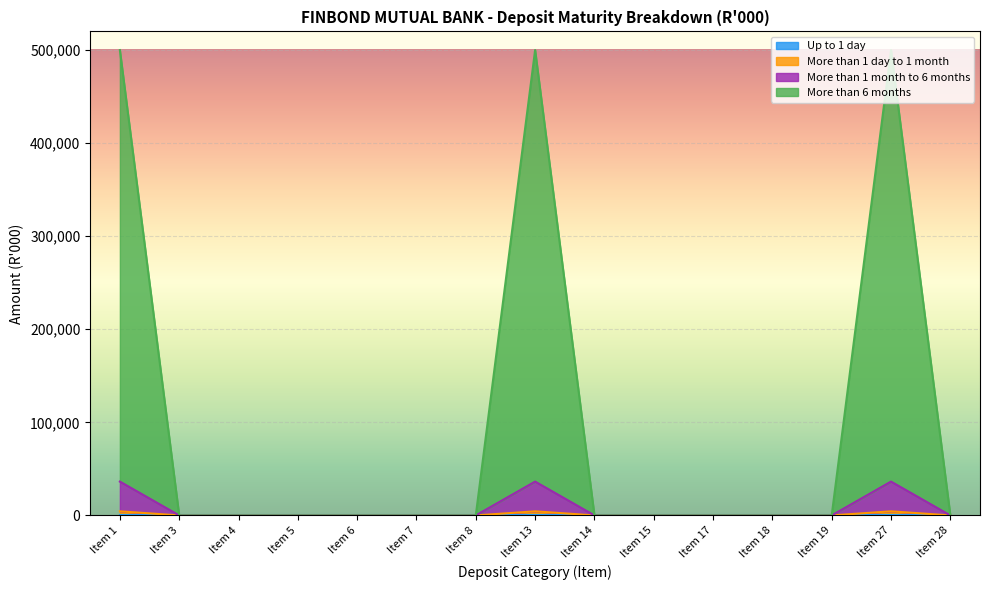

Does the chart display data point markers on the line(s)?

No